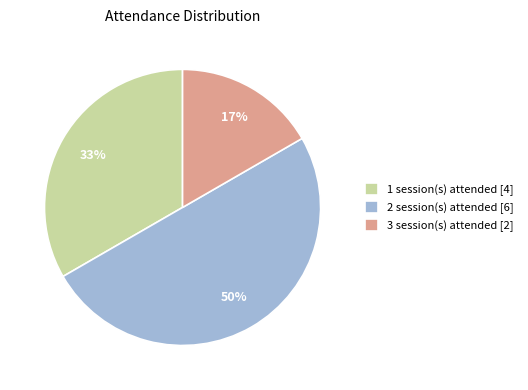

True or false: 2 session(s) attended [6] accounts for 57% of the total.

False